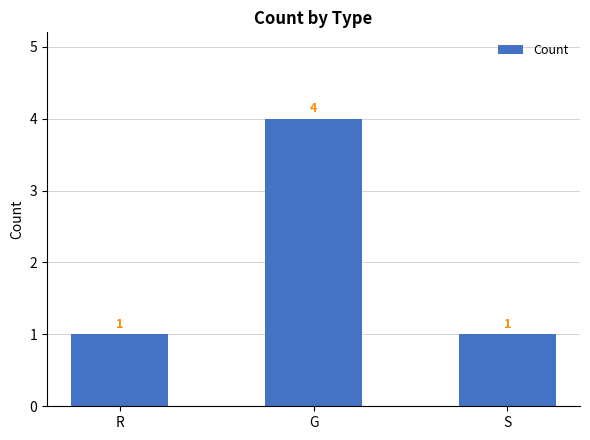

The chart shows a value of 2 at R. True or false?

False